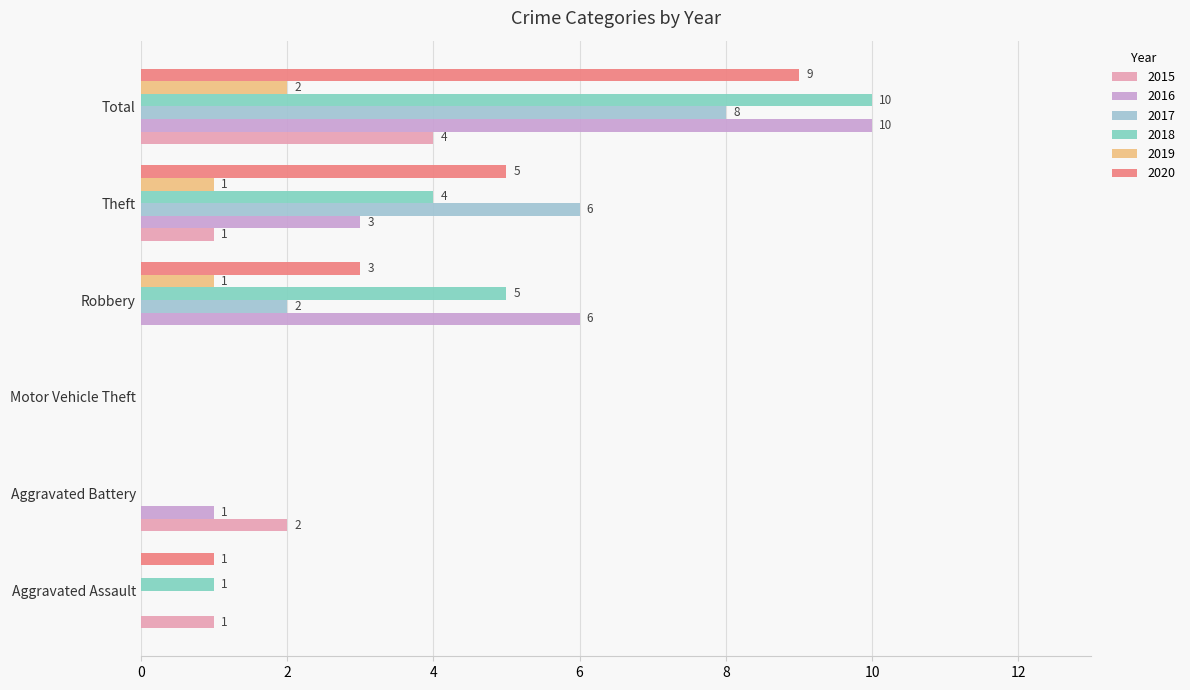

At which category does the chart reach its peak across all series?

Total